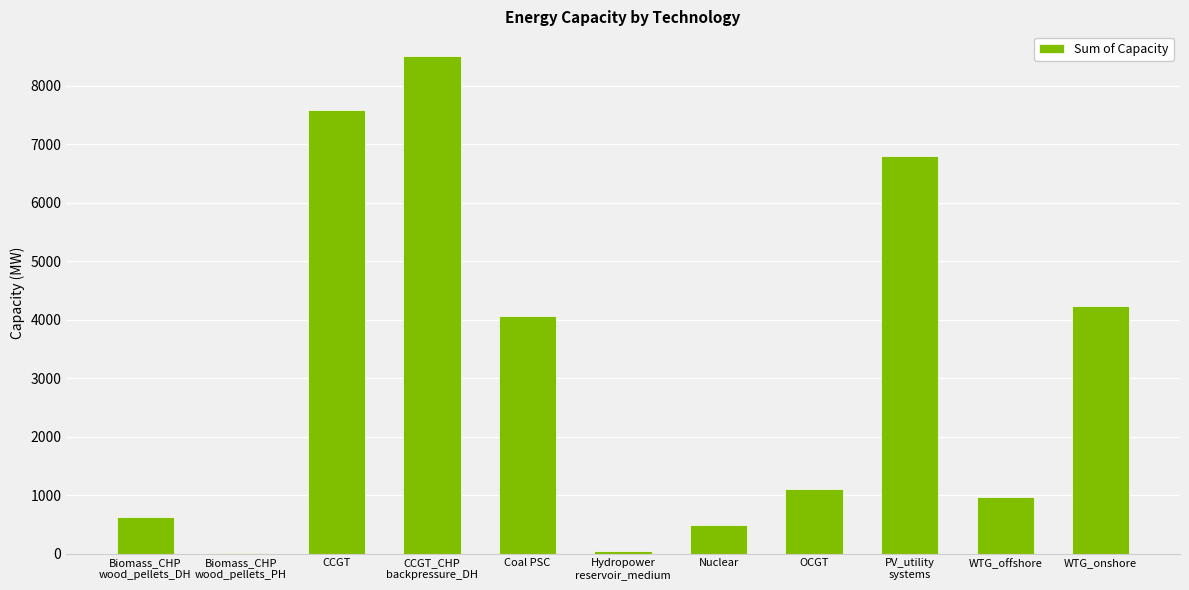

What is the greatest value displayed?

8502.0